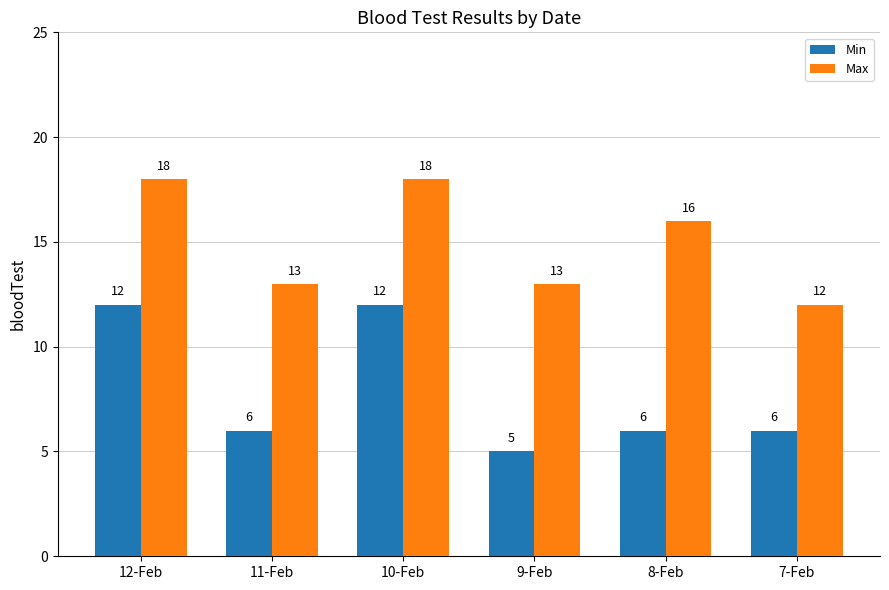

What is the difference between the highest and lowest values at 8-Feb?

10